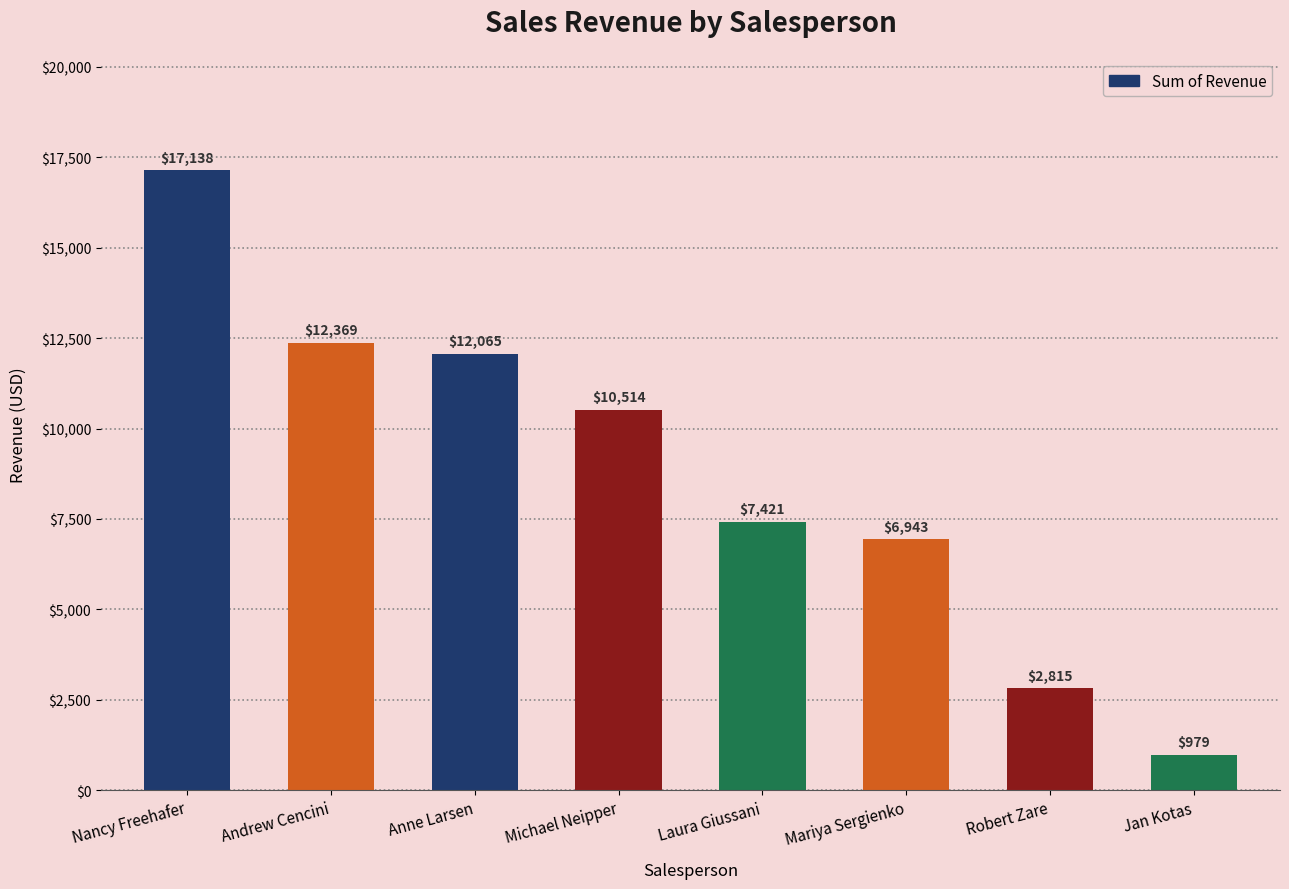

Where does the data first go above 10514?

Nancy Freehafer